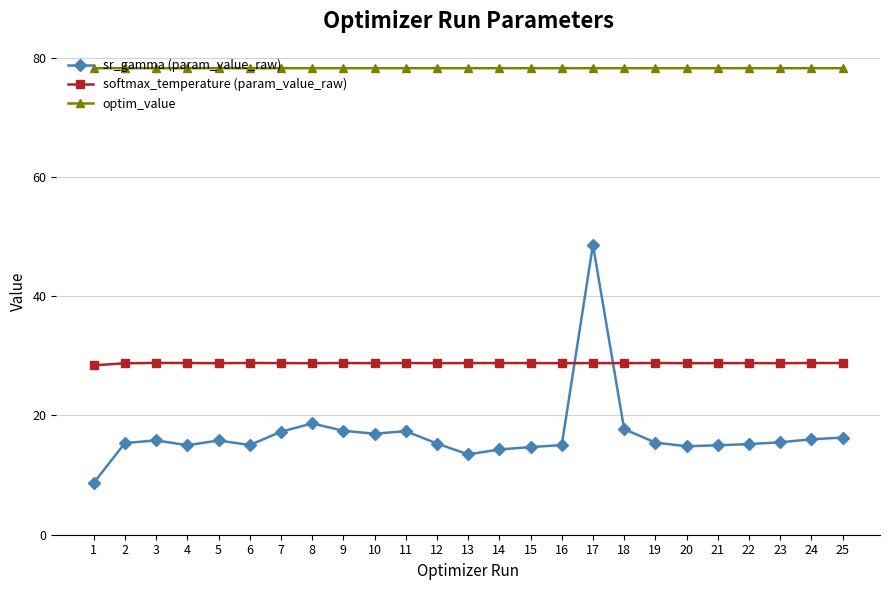

What is the approximate value of optim_value at 2?

78.2